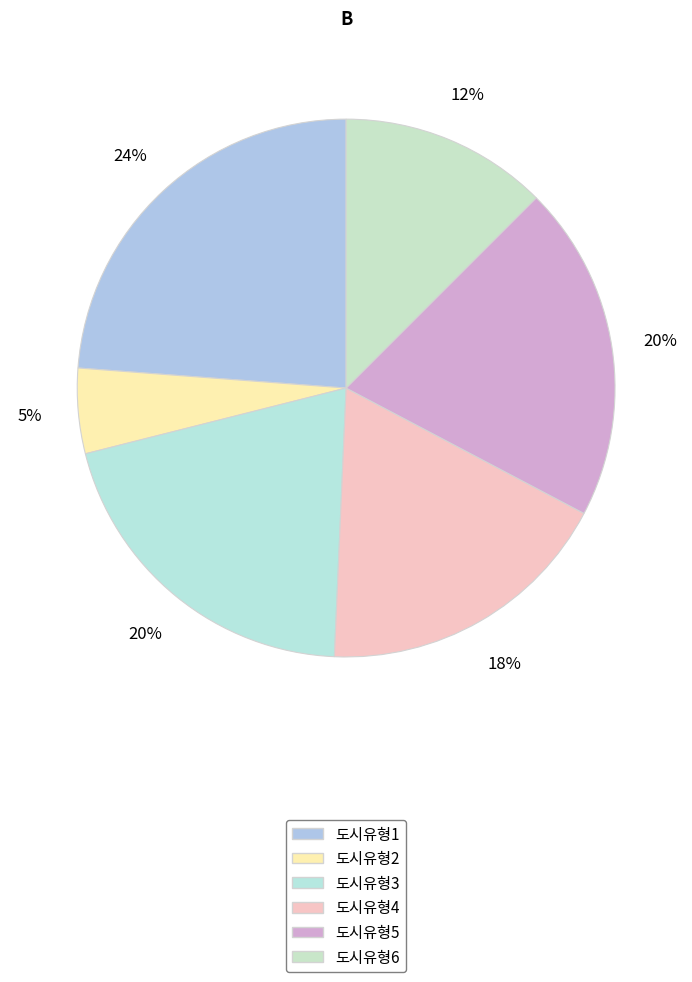

To the nearest percent, what percentage of the pie is 도시유형2?

5%